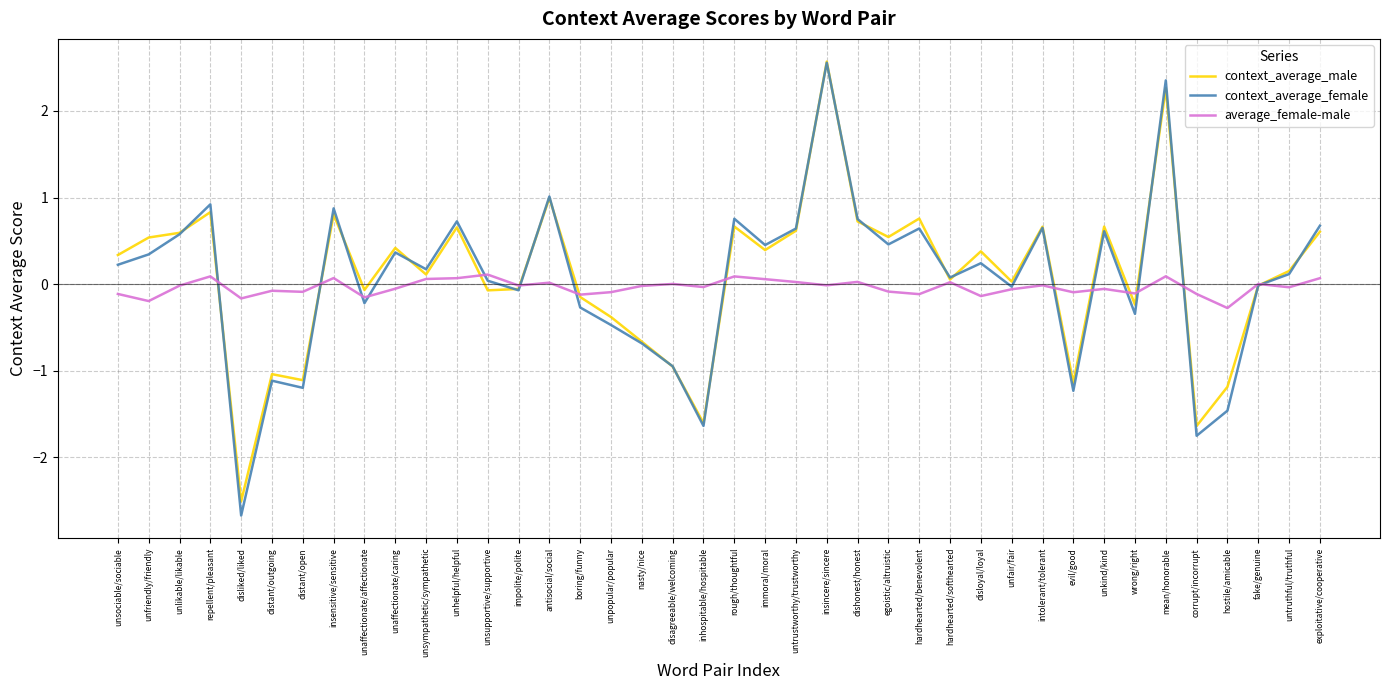

Which series has the largest range (max minus min)?

context_average_female